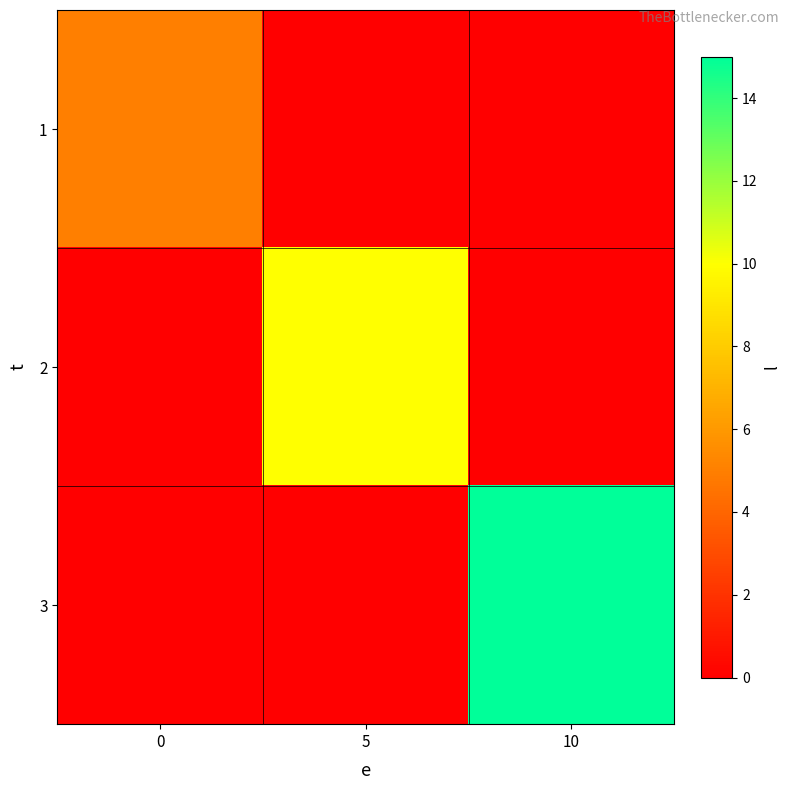

Reading right to left, transcribe all the data shown in this chart.

1: 10=0	5=0	0=5
2: 10=0	5=10	0=0
3: 10=15	5=0	0=0